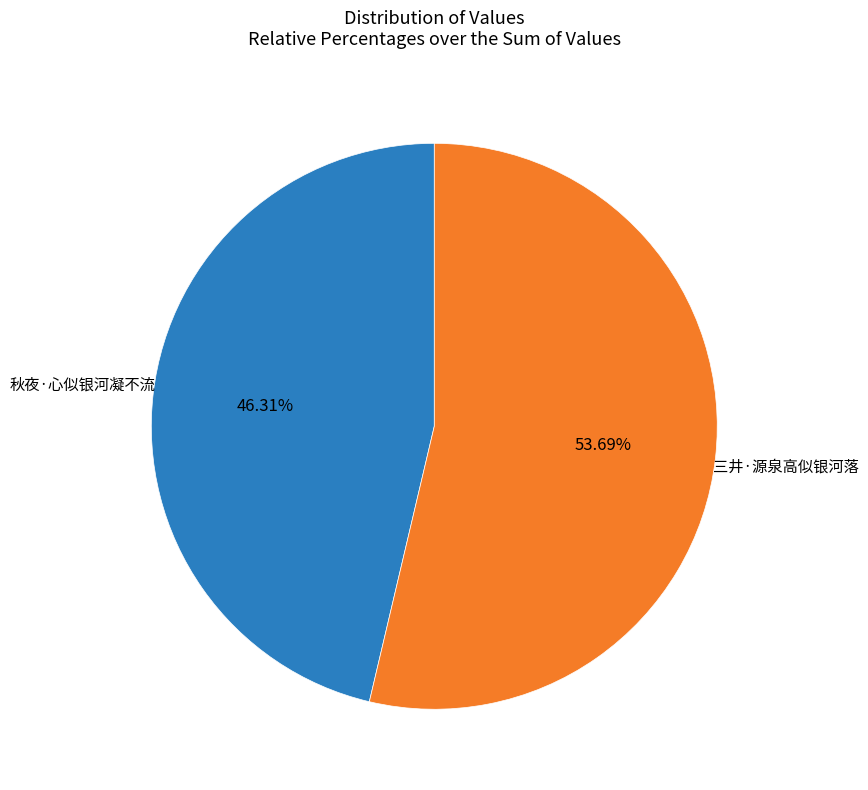

Is there any slice that represents more than half of the pie?

Yes